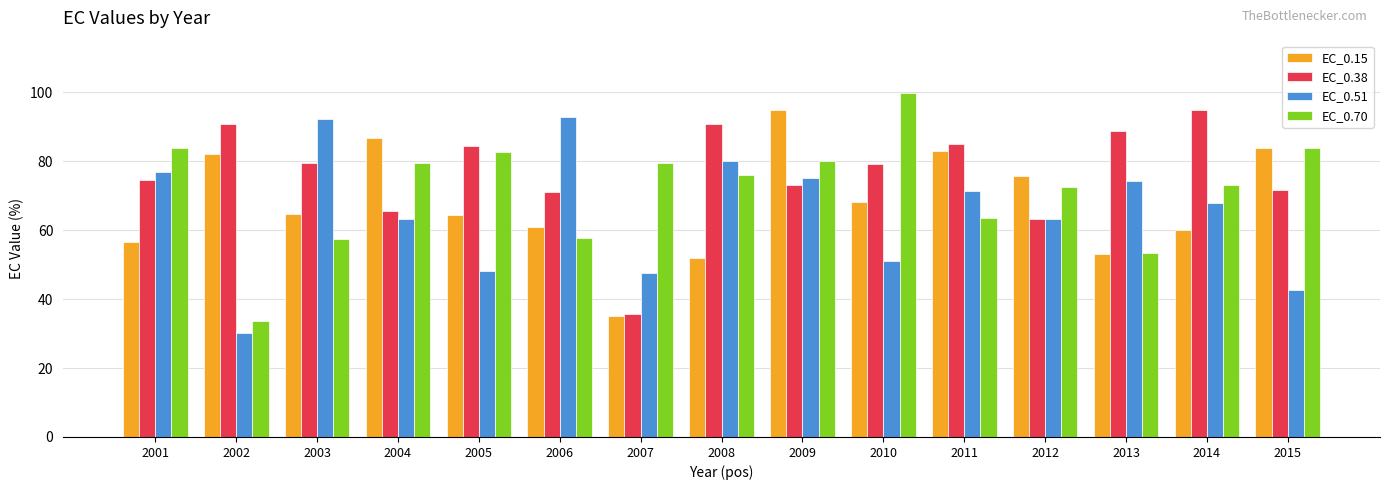

What are all the series names shown in the legend?

EC_0.15, EC_0.38, EC_0.51, EC_0.70